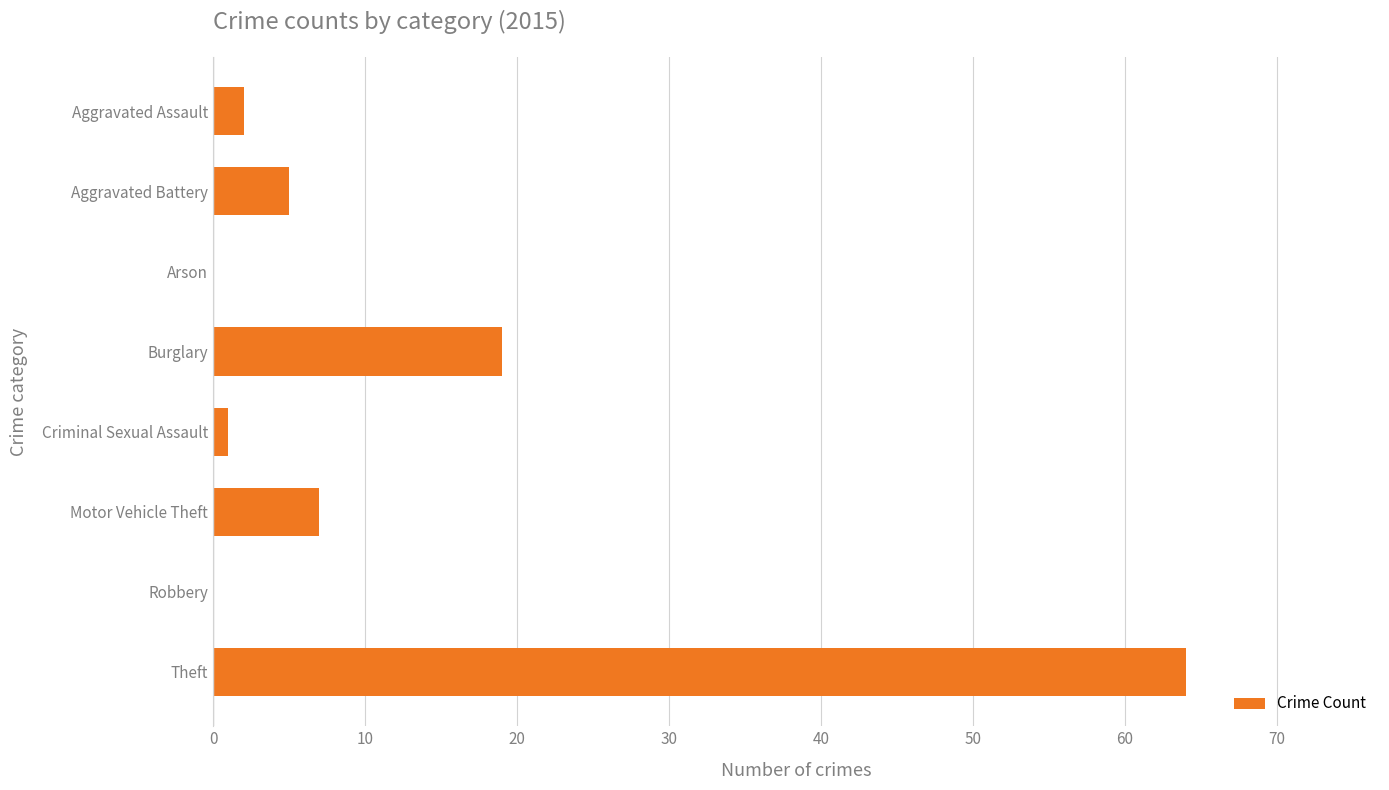

Reading top to bottom, what are all the values shown in this chart?

Aggravated Assault=2	Aggravated Battery=5	Arson=0	Burglary=19	Criminal Sexual Assault=1	Motor Vehicle Theft=7	Robbery=0	Theft=64